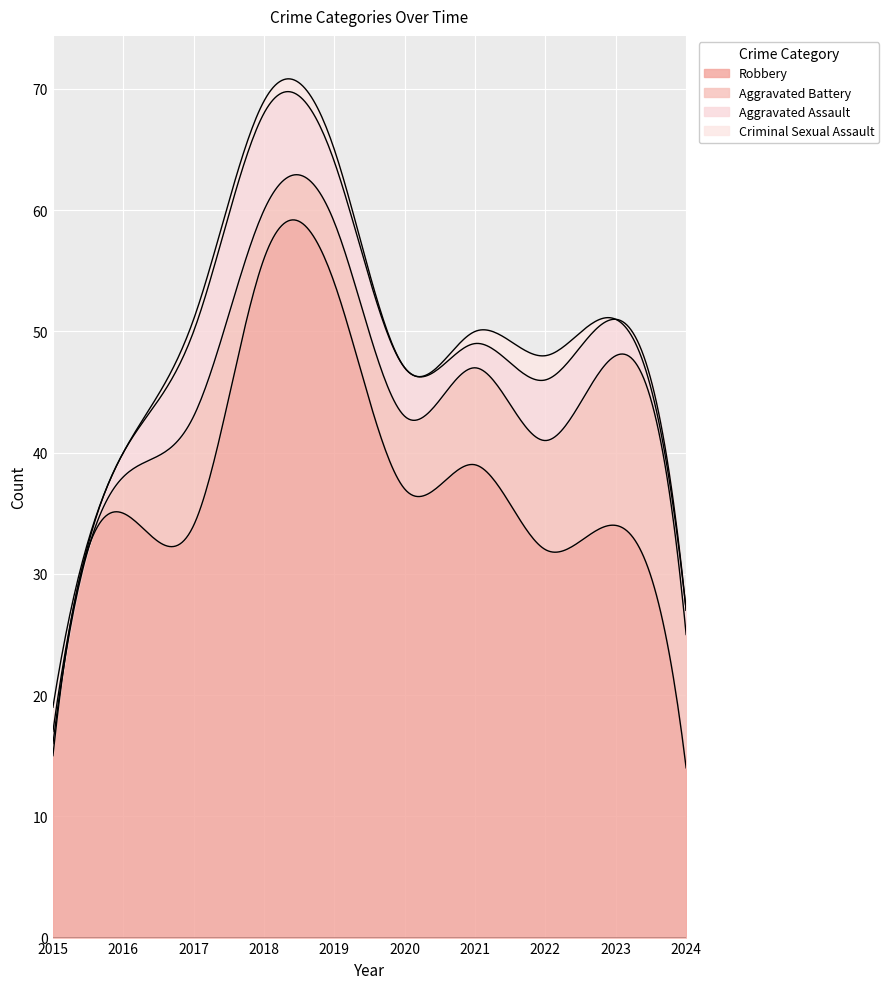

Reading right to left, transcribe all the data shown in this chart.

Robbery: 14	34	32	39	37	54	56	34	35	15
Aggravated Battery: 11	14	9	8	6	5	4	9	3	1
Aggravated Assault: 2	3	5	2	4	5	8	7	2	1
Criminal Sexual Assault: 0	0	2	1	0	1	1	1	0	2